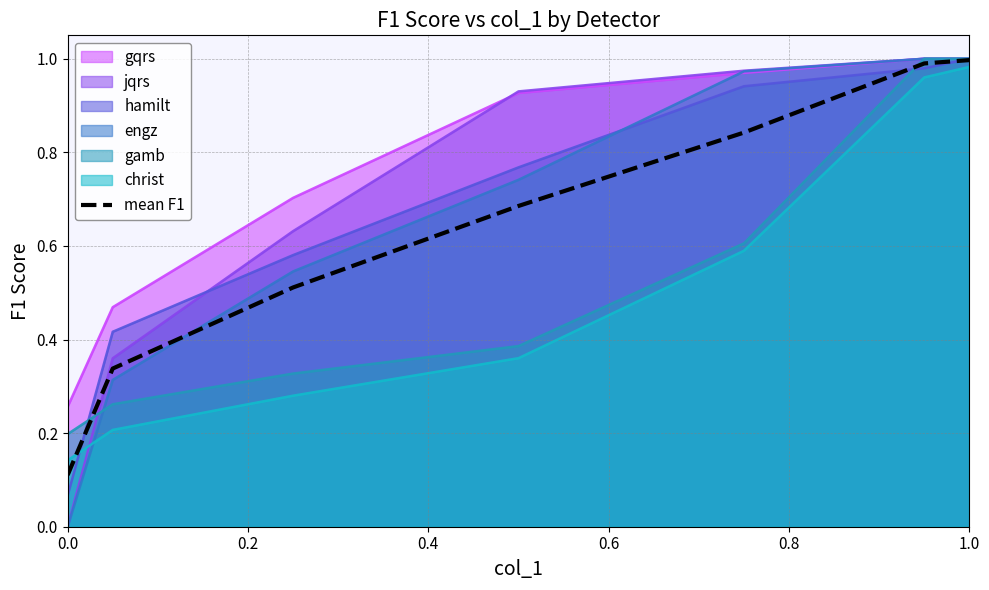

What is the maximum value shown in the chart?

1.0